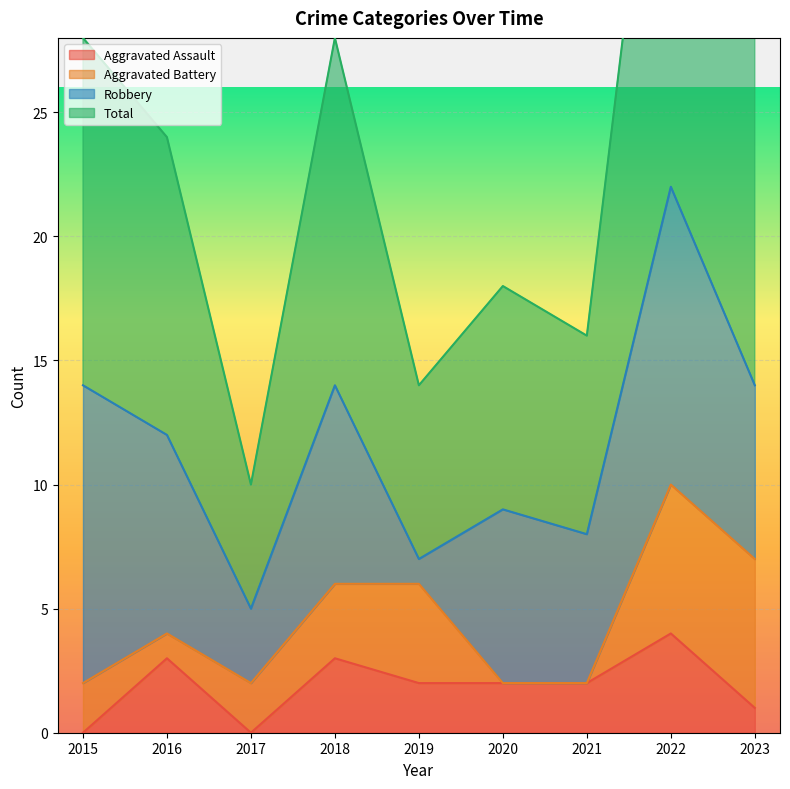

What is the difference between the maximum and second lowest values in the Total series?

30